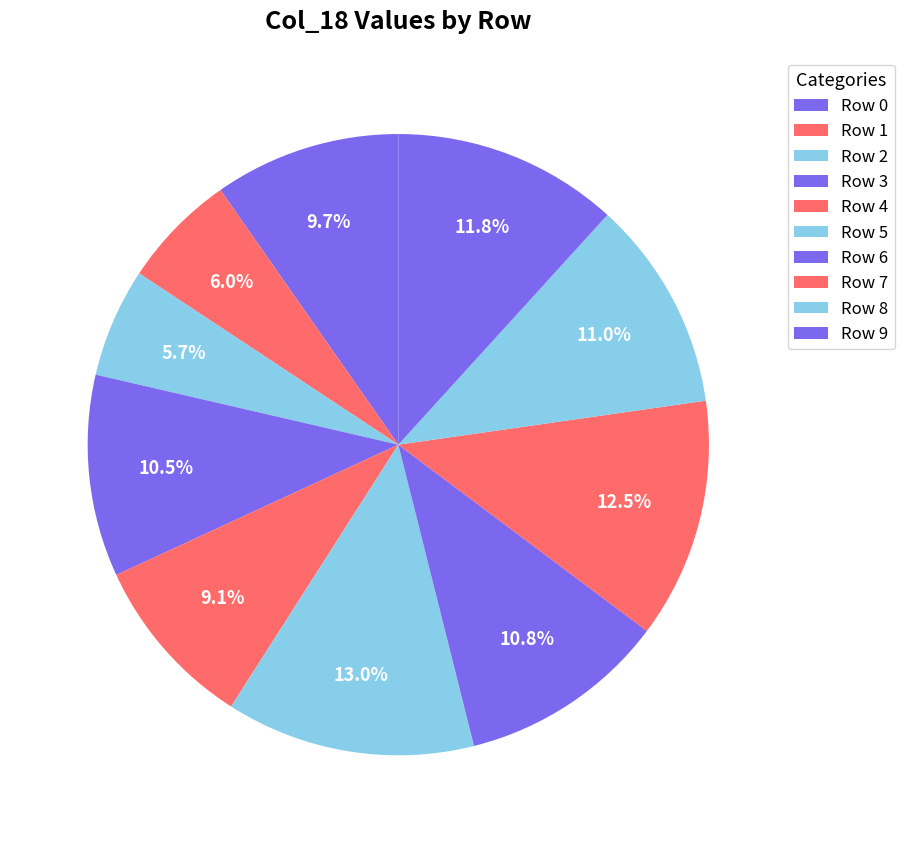

Which category has the smallest portion of the pie?

2